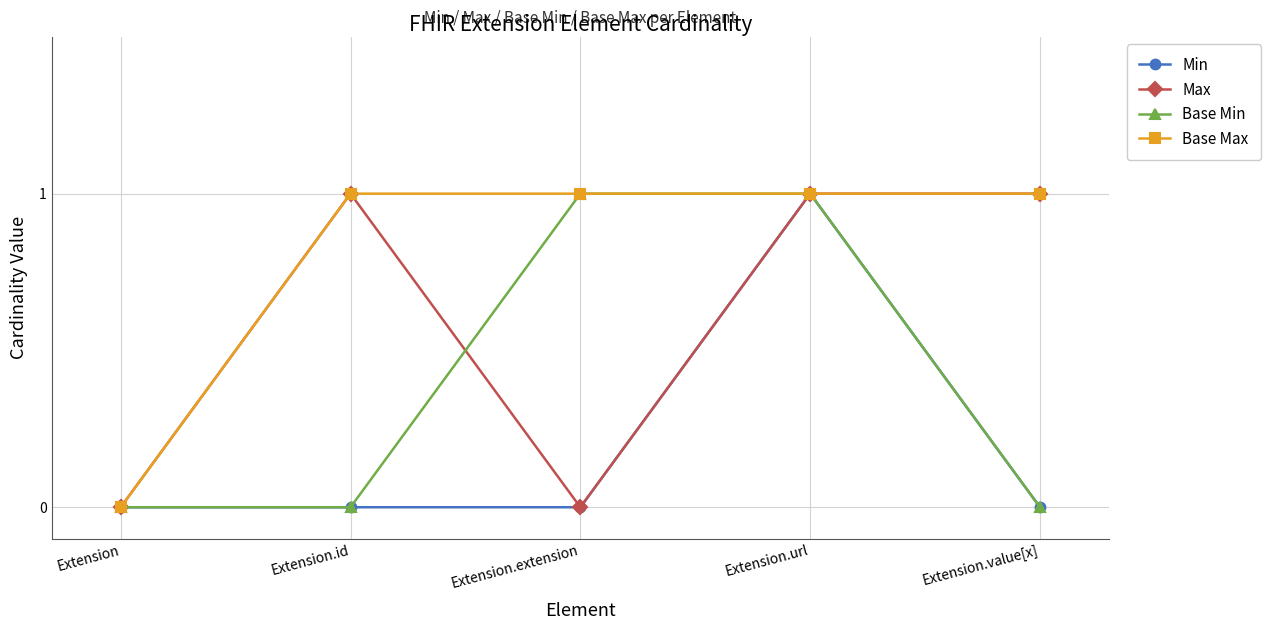

How many lines are shown in the chart?

4